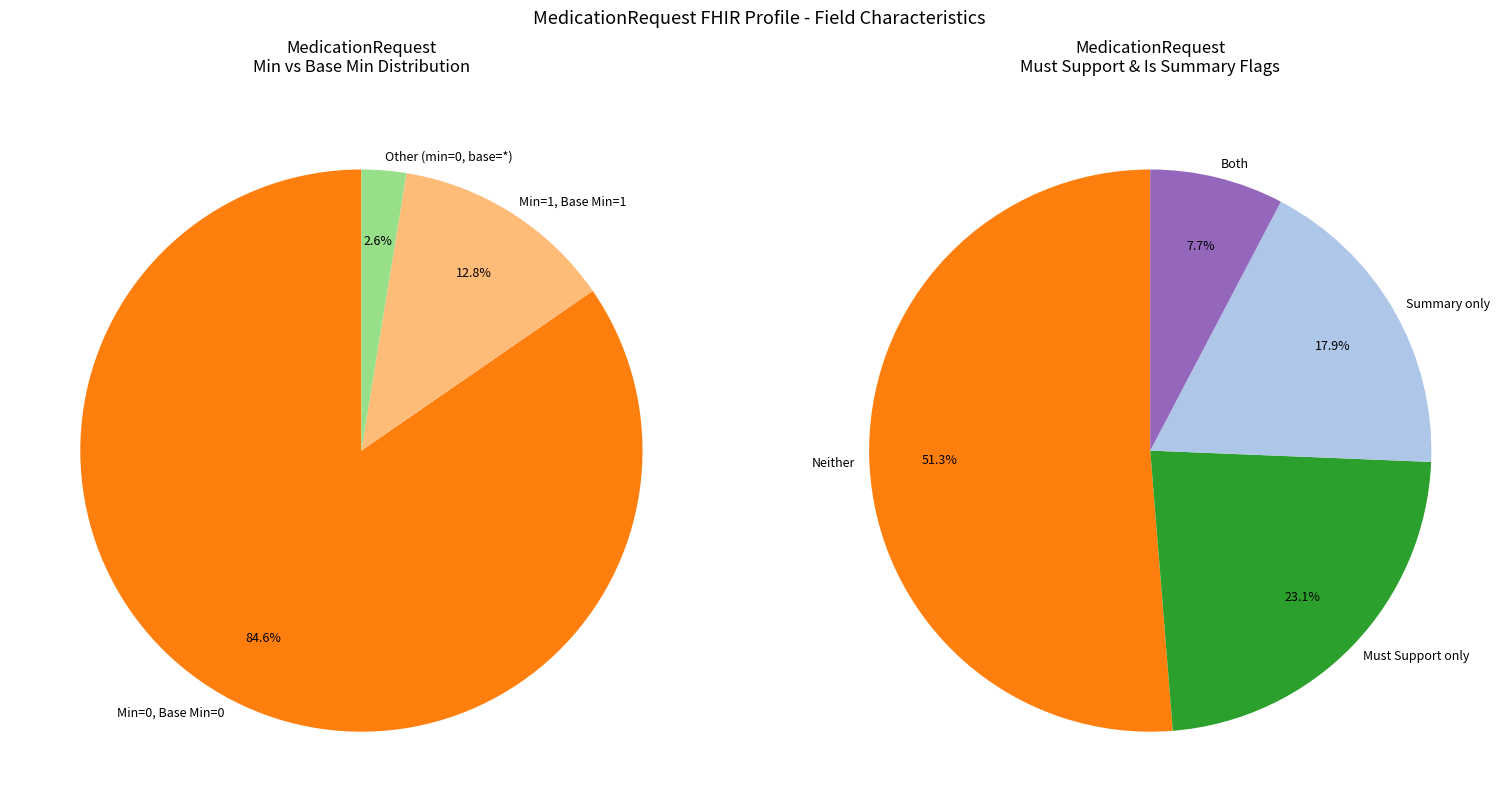

Combined, do 33 and 17 account for over 50%?

No